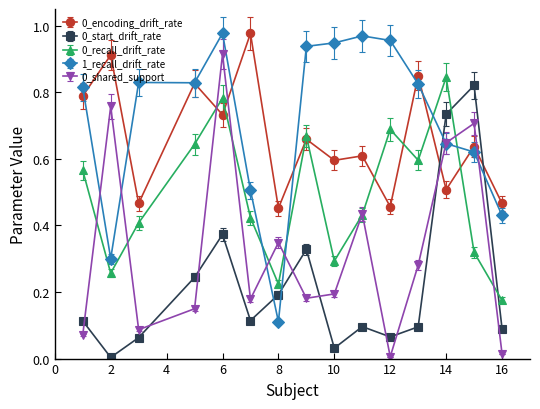

True or false: 0_encoding_drift_rate has more than 0 points higher than both neighbors.

True